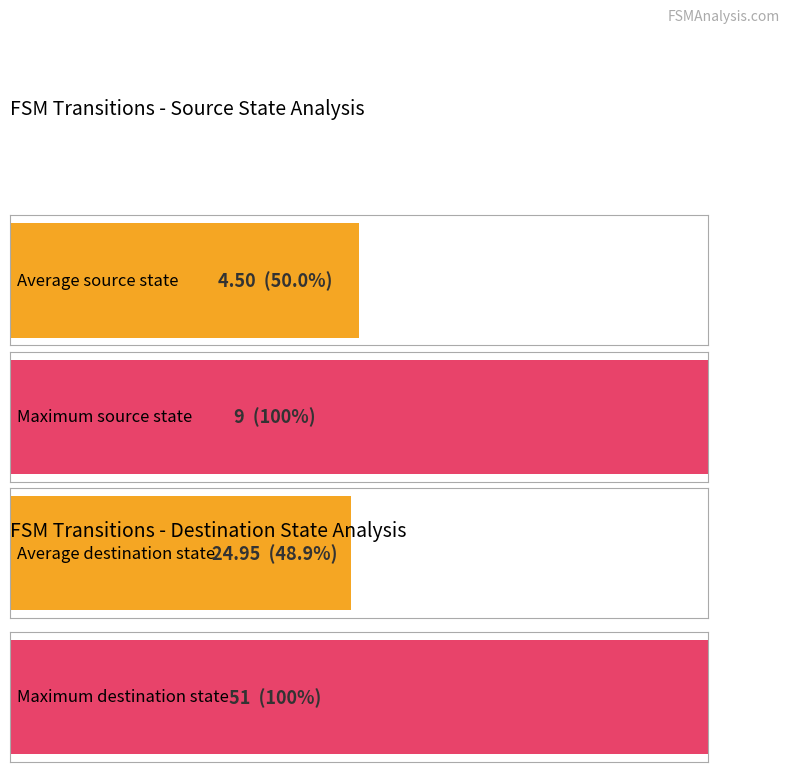

Which series has the largest total across all categories?

destination_state